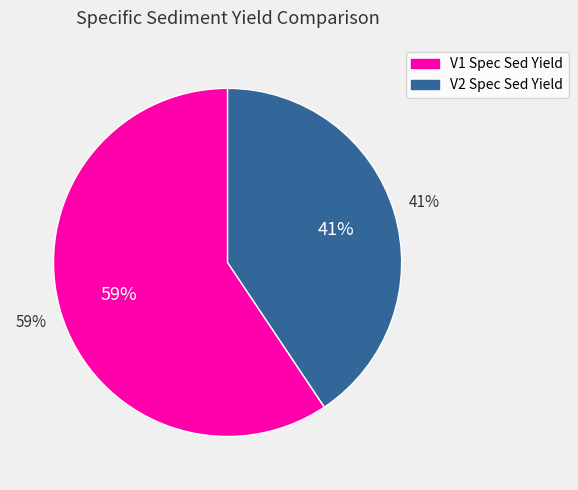

Is V2 Spec Sed Yield the majority of the pie?

No